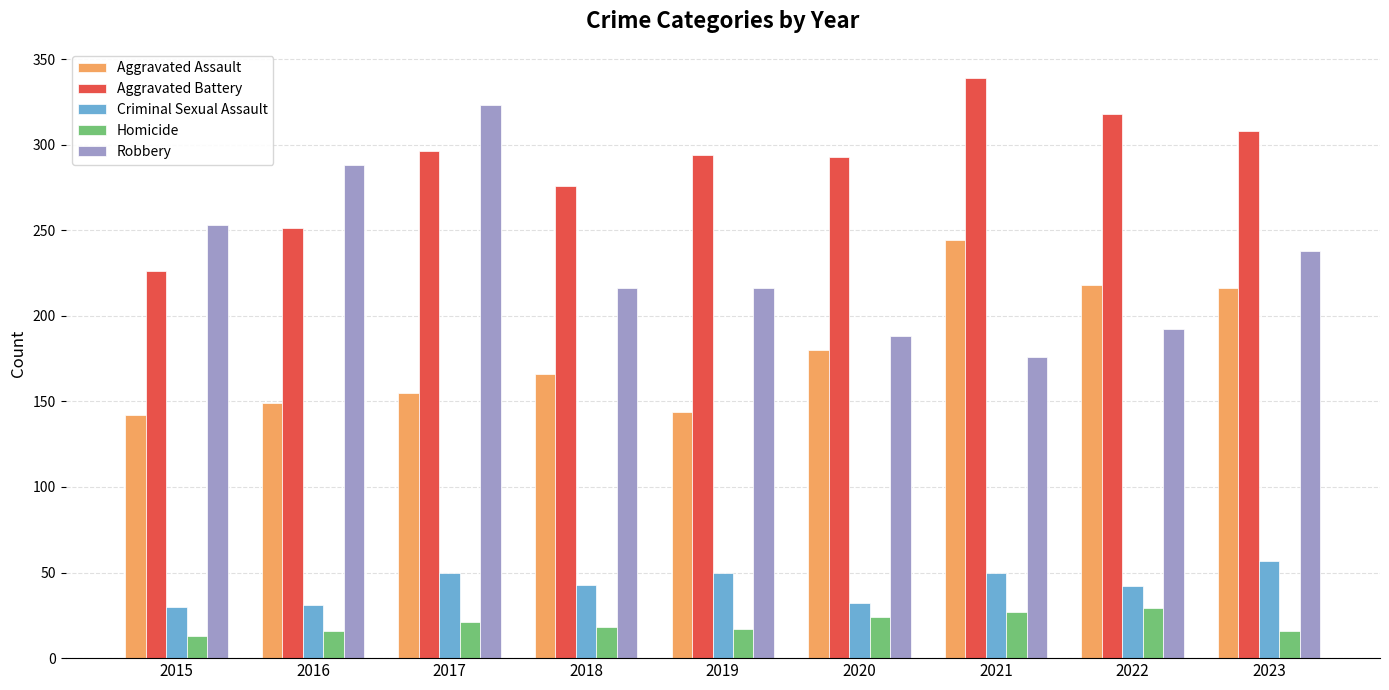

Which category has the lowest value in the Robbery series?

2021